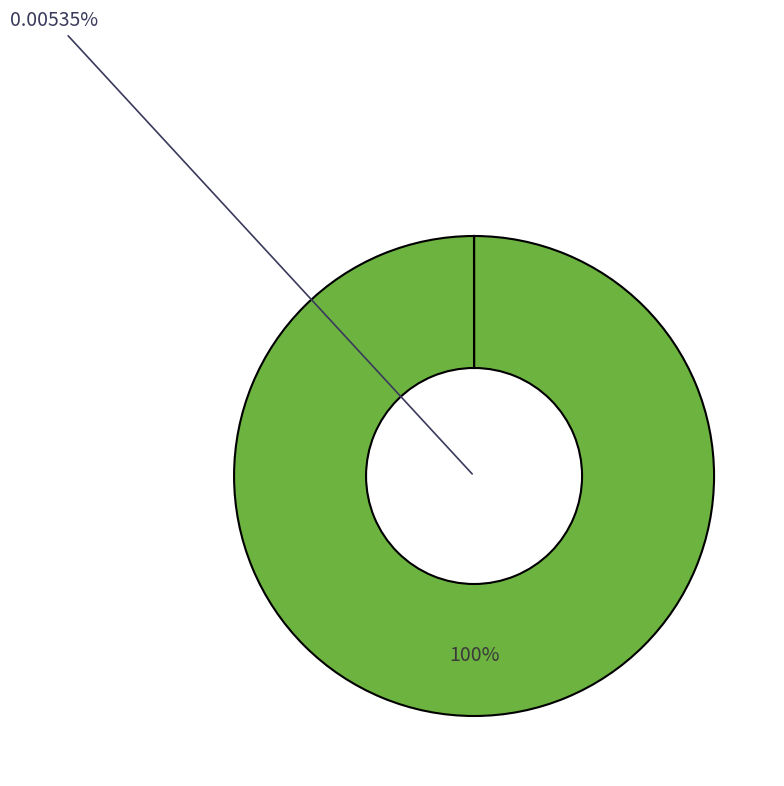

Between 11 and 3, which is larger?

11